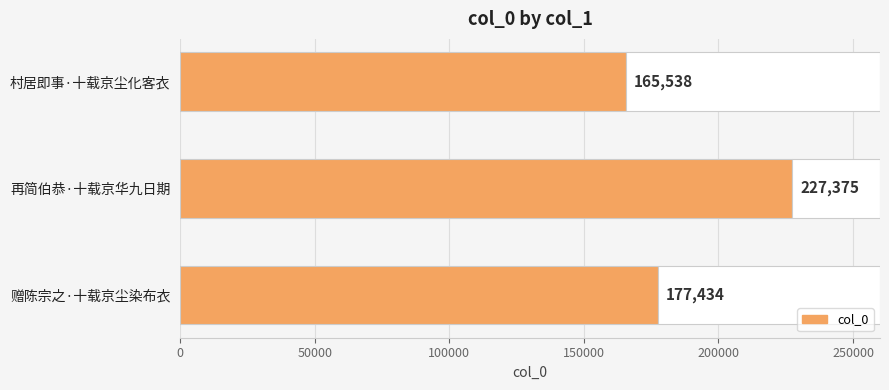

What is the maximum value shown in the chart?

227375